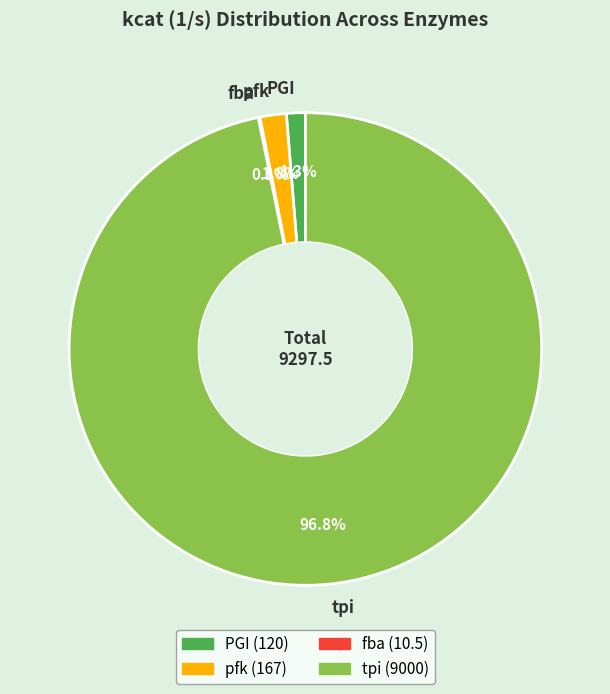

Is the sum of pfk and tpi greater than half?

Yes